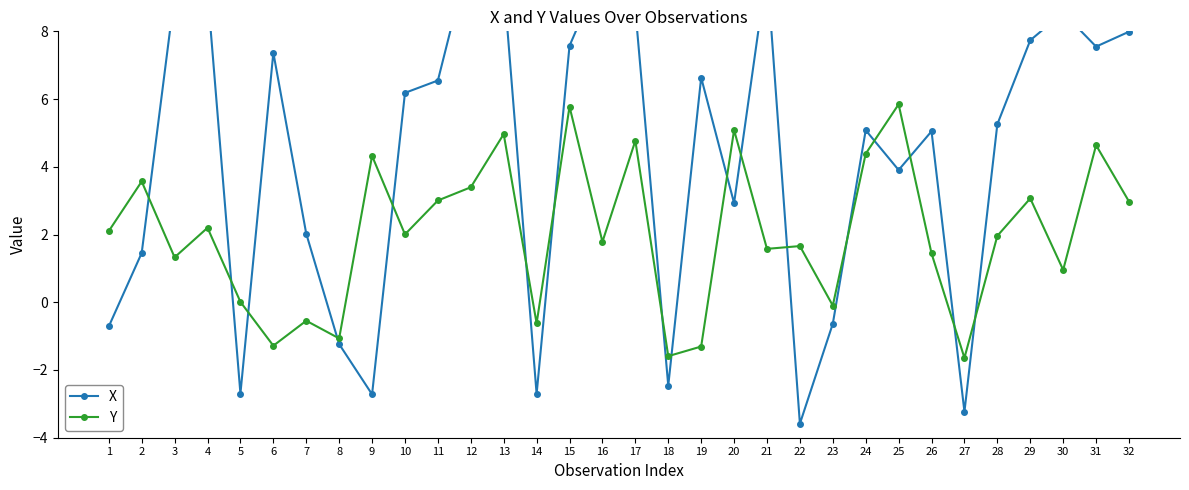

What is the sum of the Y values at 12 and 7?

2.8